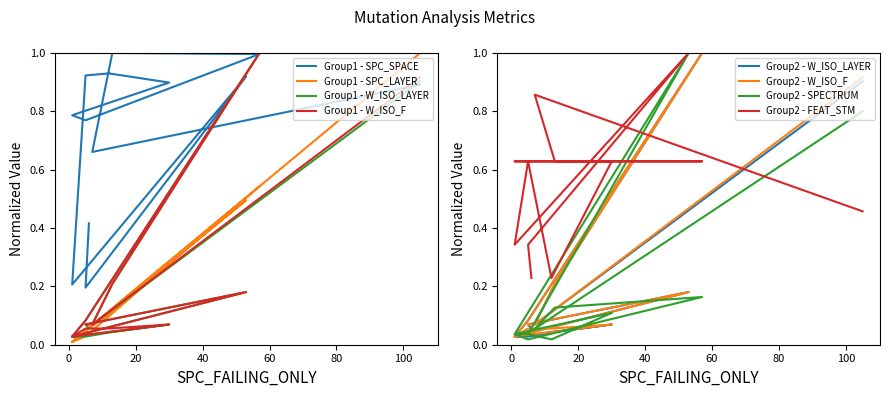

What is the difference between the highest and lowest values at 1?

0.3